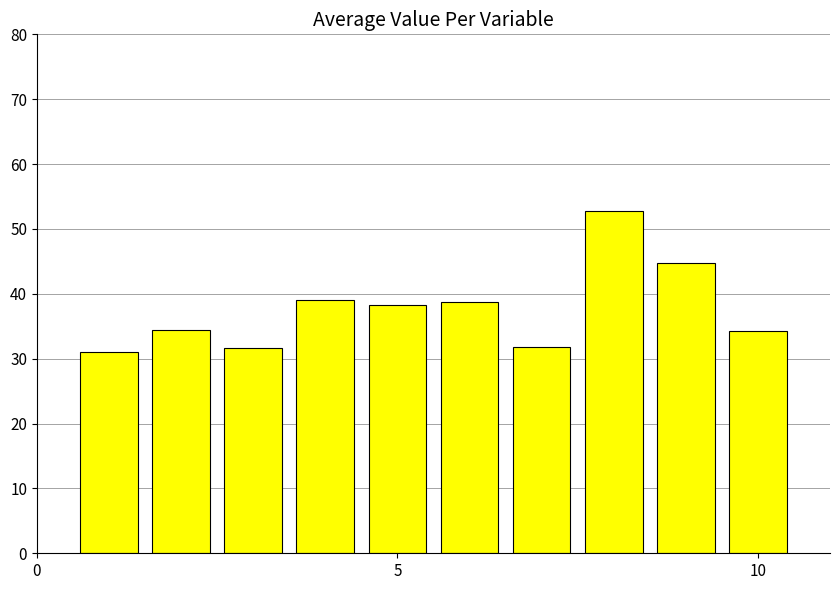

What is the value of the 3rd bar from the left?

31.6